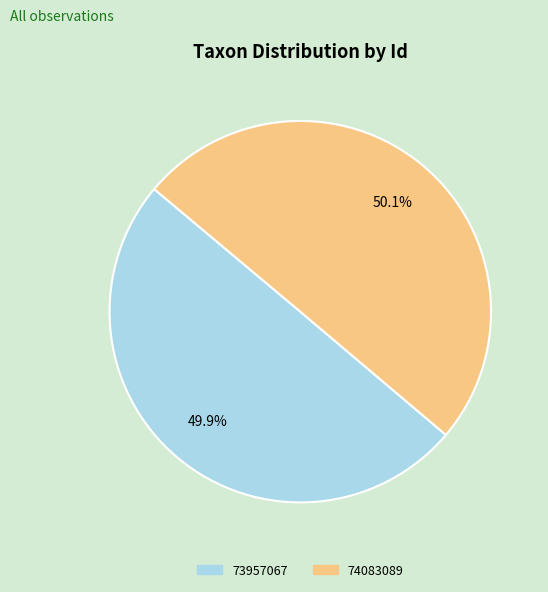

Approximately how many times larger is the value at 73957067 compared to 74083089?

1.0